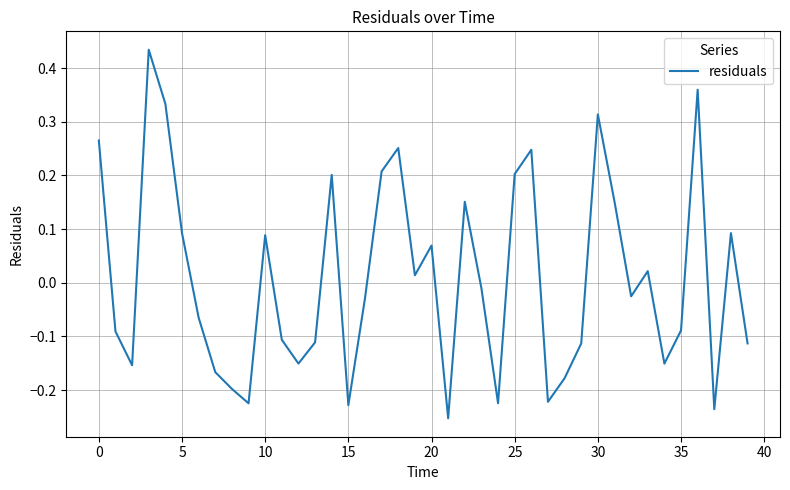

What is the difference between the maximum and minimum values?

0.7